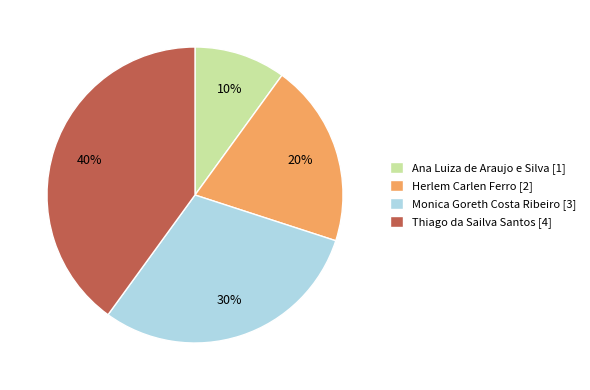

What is the ratio of the value at Thiago da Sailva Santos to the value at Monica Goreth Costa Ribeiro?

1.3